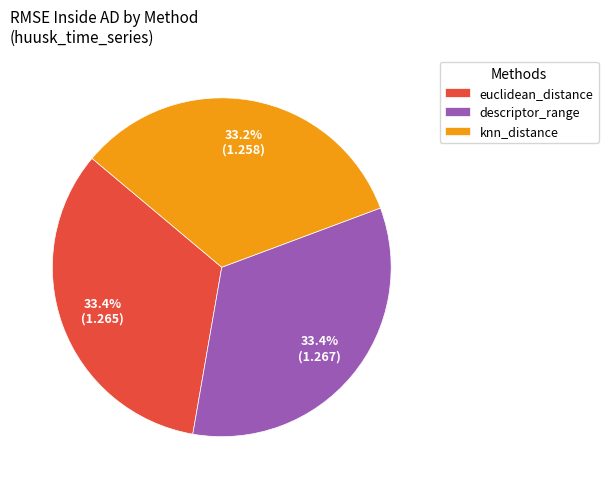

Is there any slice that represents more than half of the pie?

No